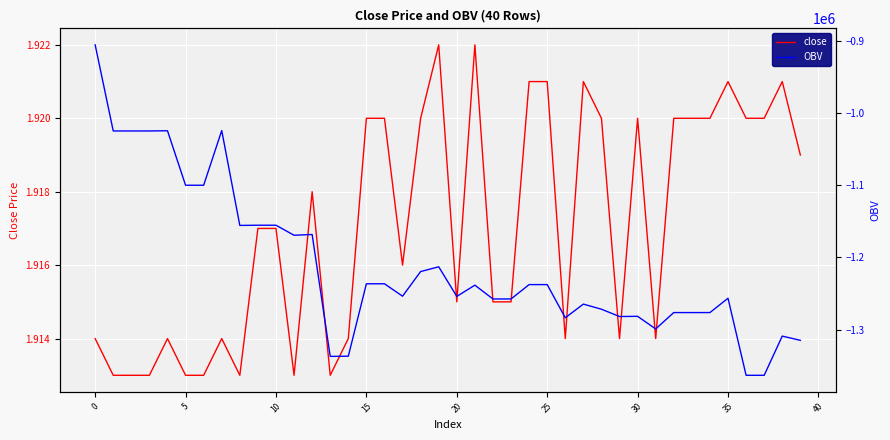

How many interior local peaks does the close series have?

9